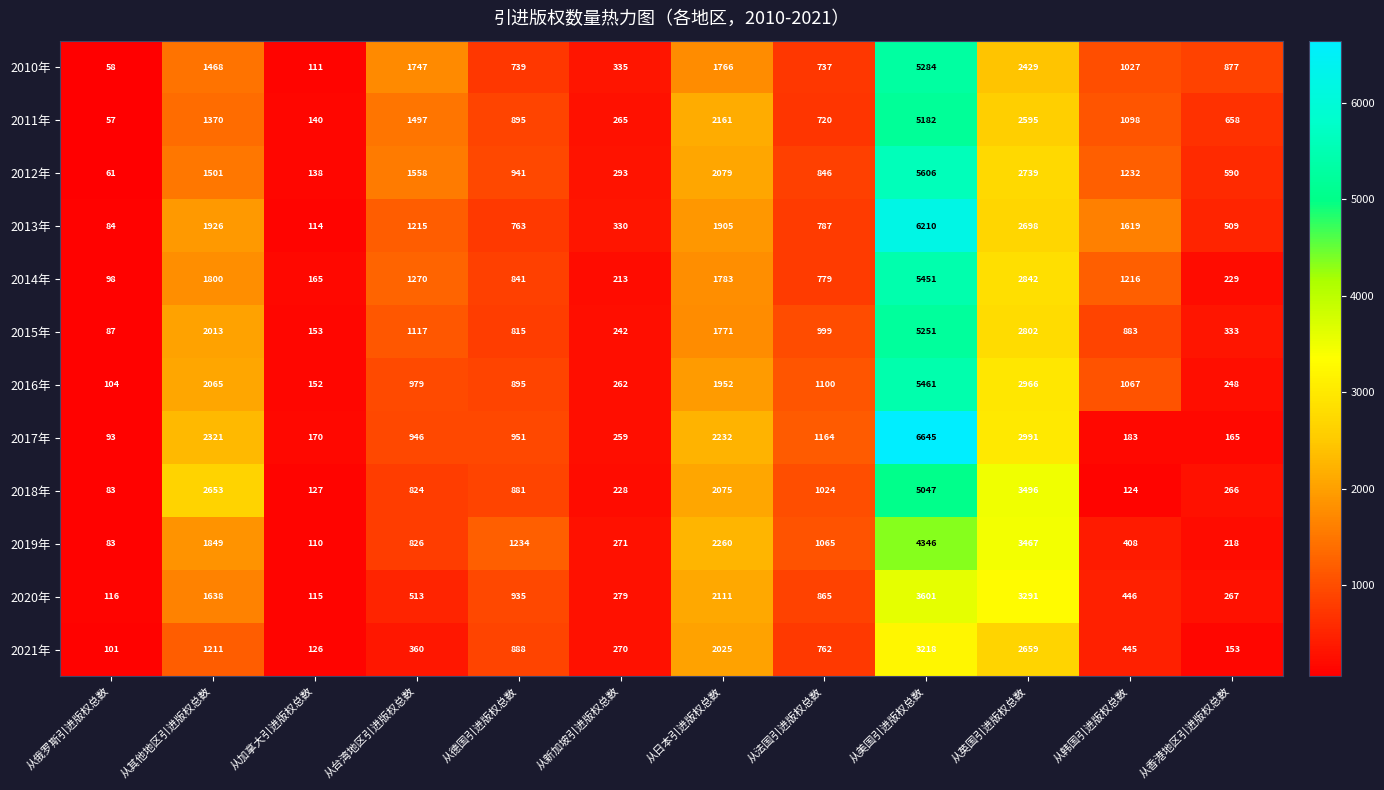

What is the sum of all 2012年 values?

17584